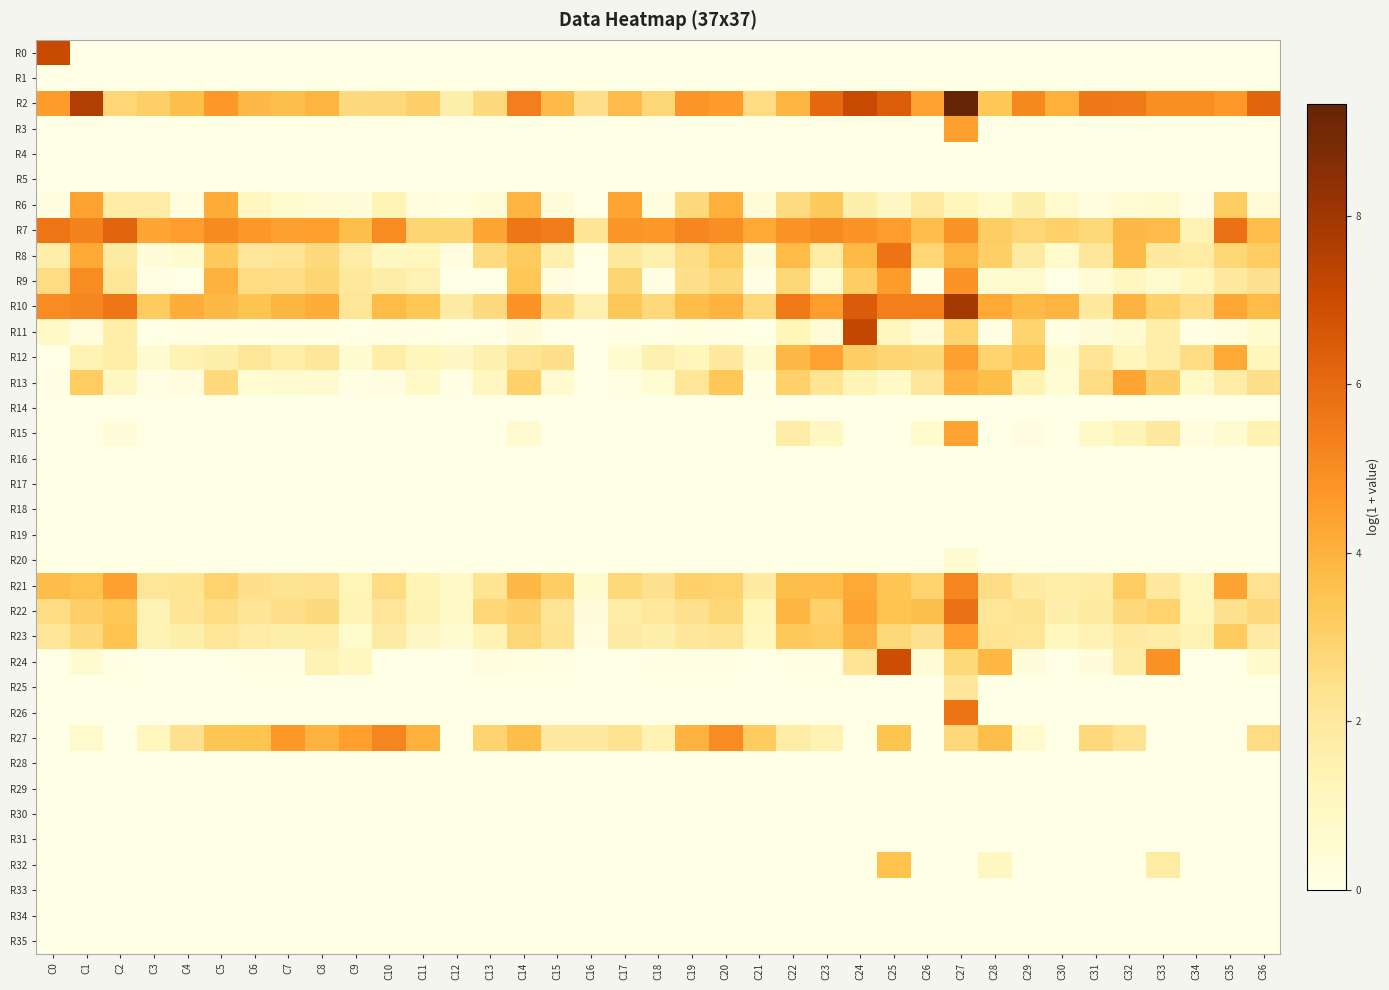

Which series has the widest spread of values?

R2